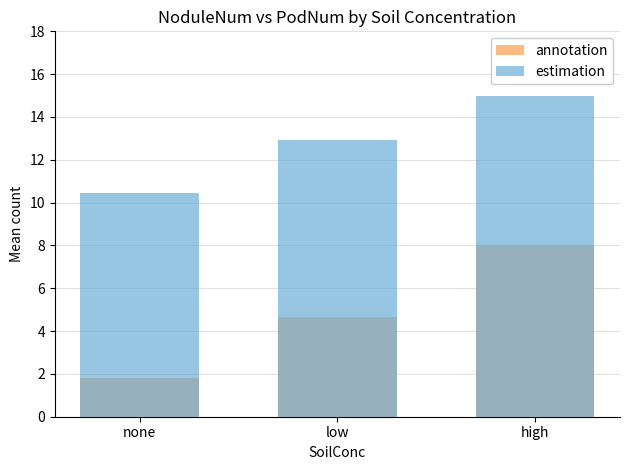

List the series in order of their overall mean, highest first.

estimation, annotation